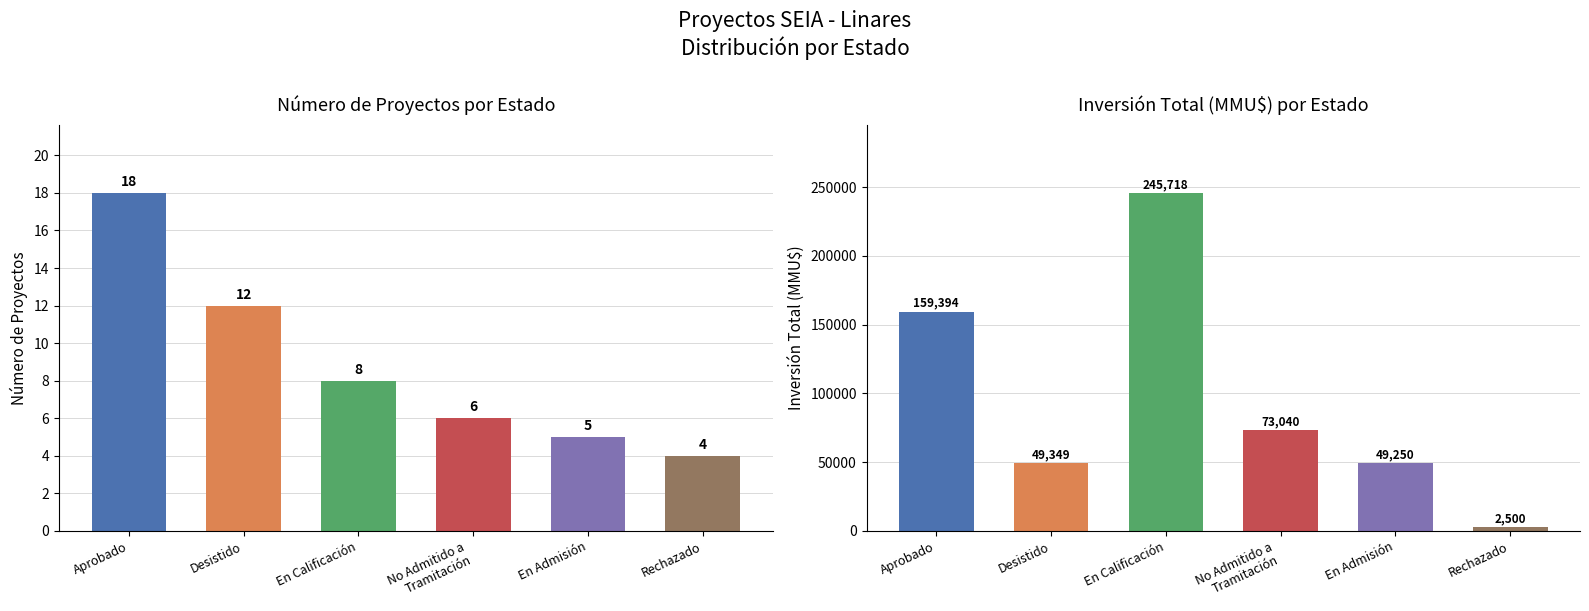

Reading right to left, transcribe all the data shown in this chart.

Count: 4	5	6	8	12	18
Inversión(MMU$): 2500	49250	73040	245718	49349	159394